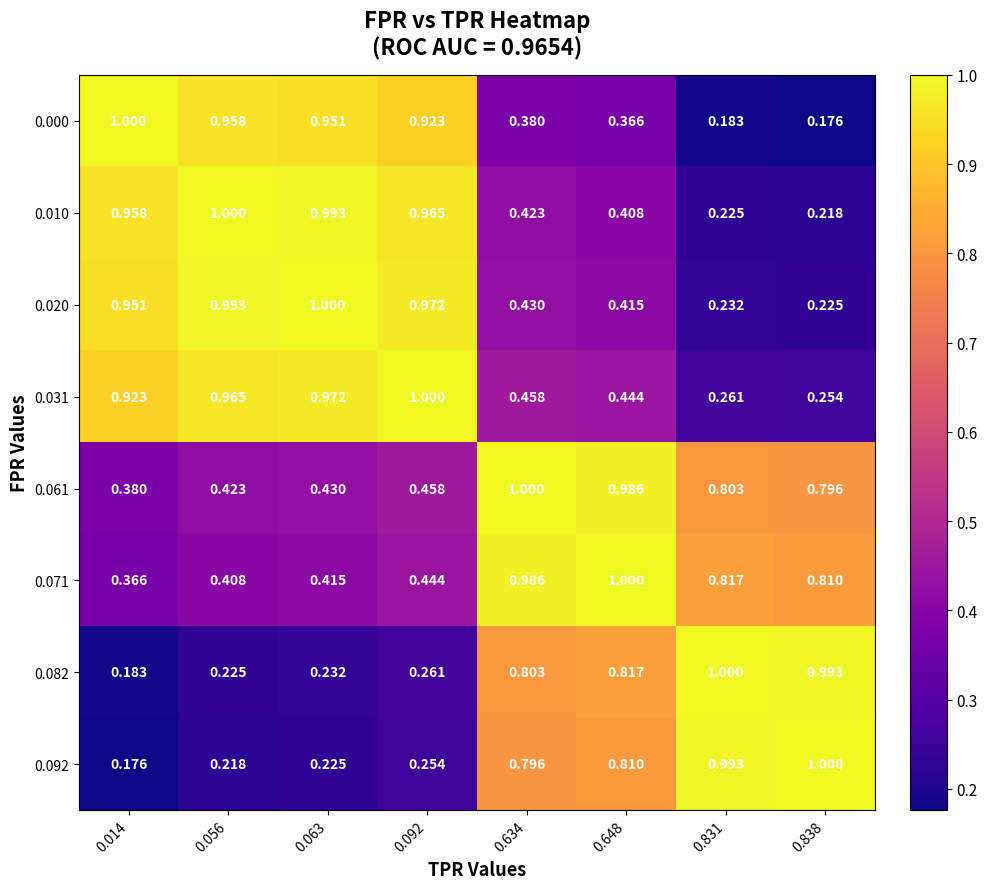

Rank the series at 0.014 from highest to lowest value.

0.000, 0.010, 0.020, 0.031, 0.061, 0.071, 0.082, 0.092